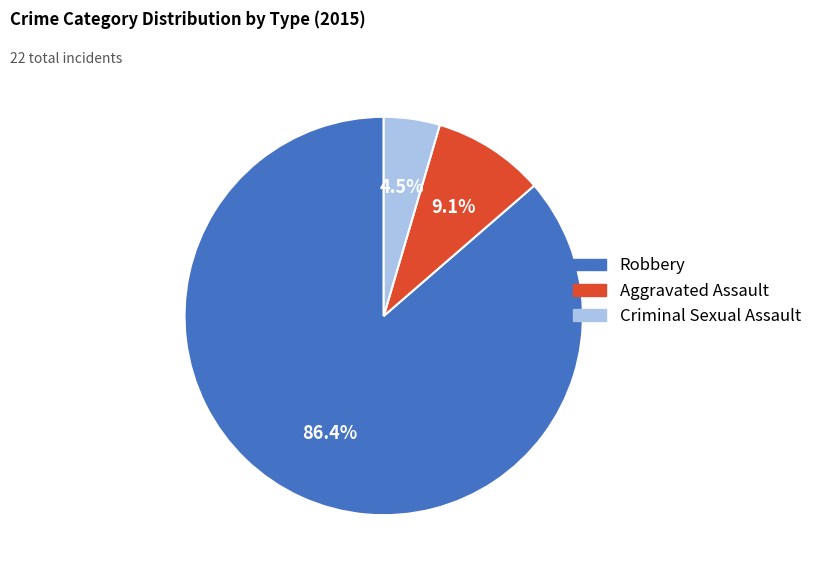

Which slice represents more than half of the pie?

Robbery